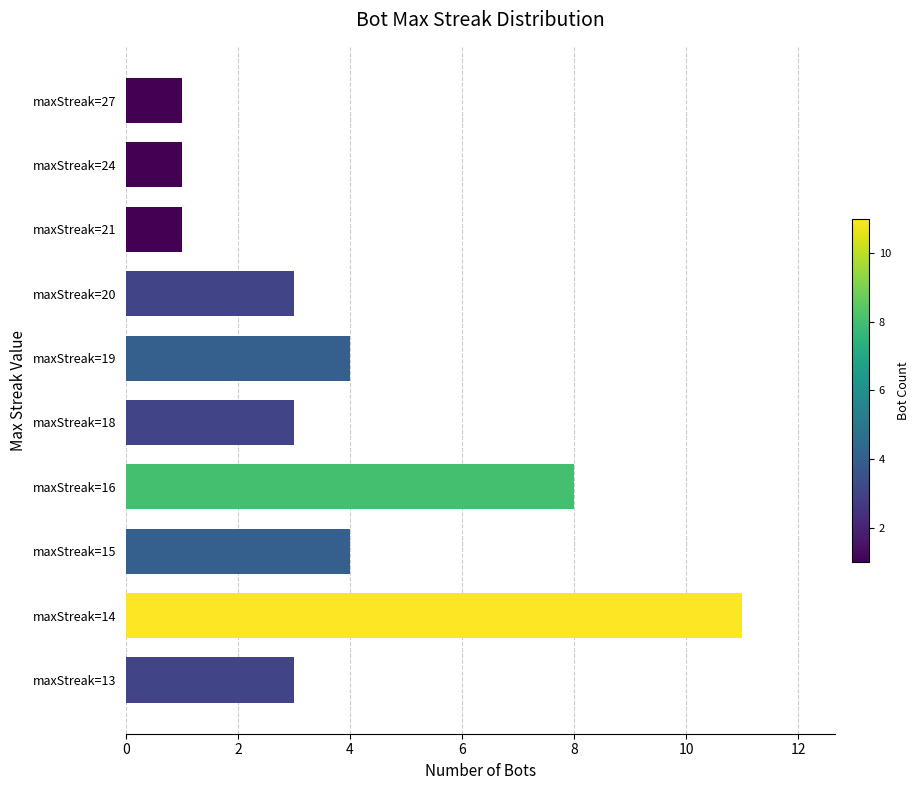

Approximately how many times larger is the value at maxStreak=14 compared to maxStreak=16?

1.4